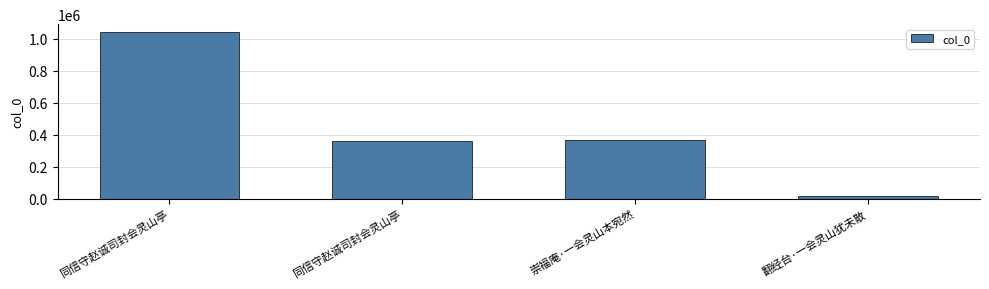

Are the bars grouped side by side (vs. stacked)?

No